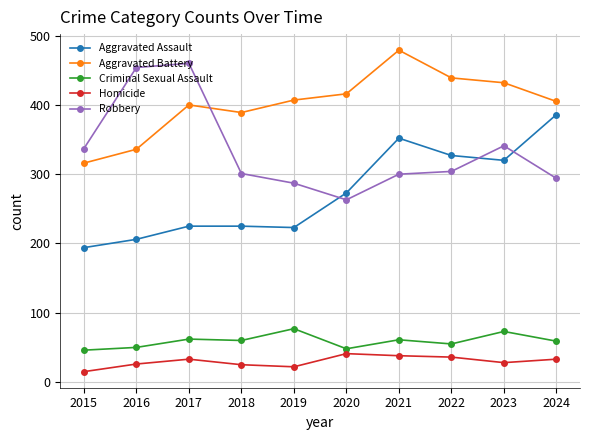

How many data points in Criminal Sexual Assault are less than 60?

5